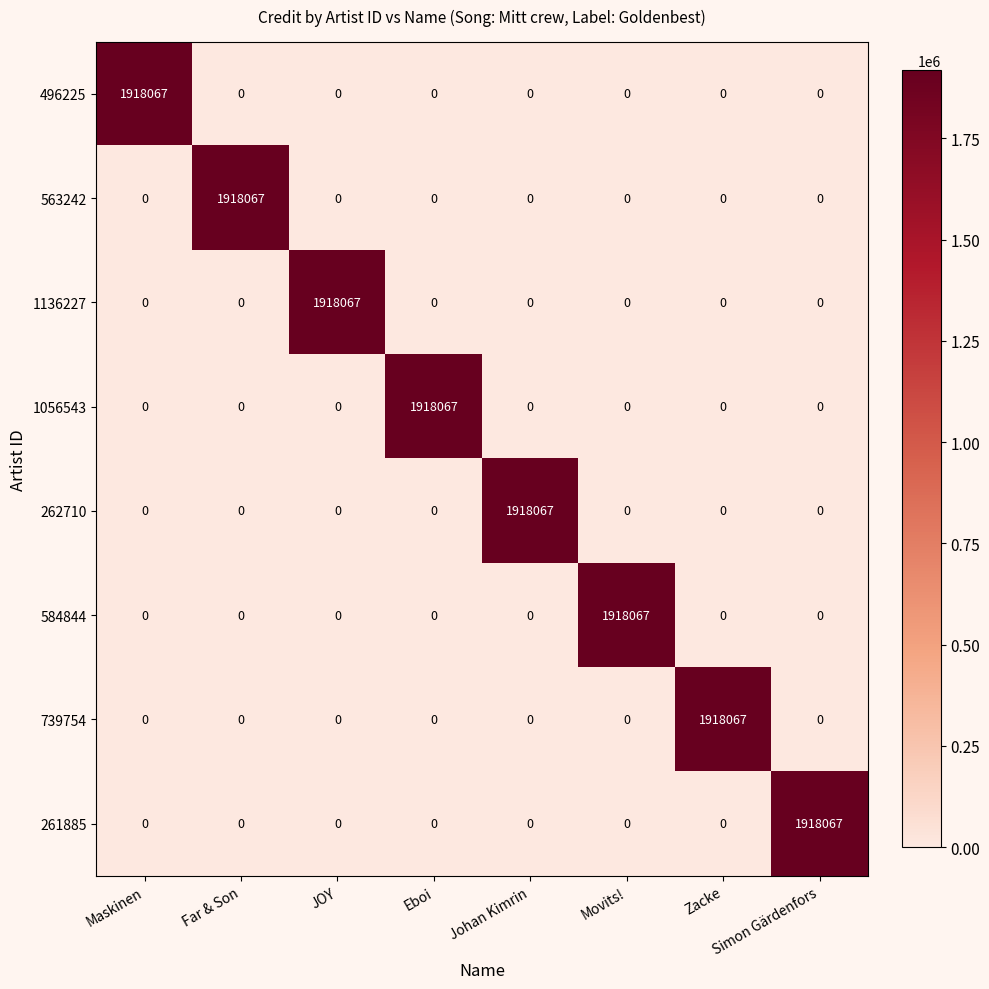

What is the average value of the 1056543 series?

239758